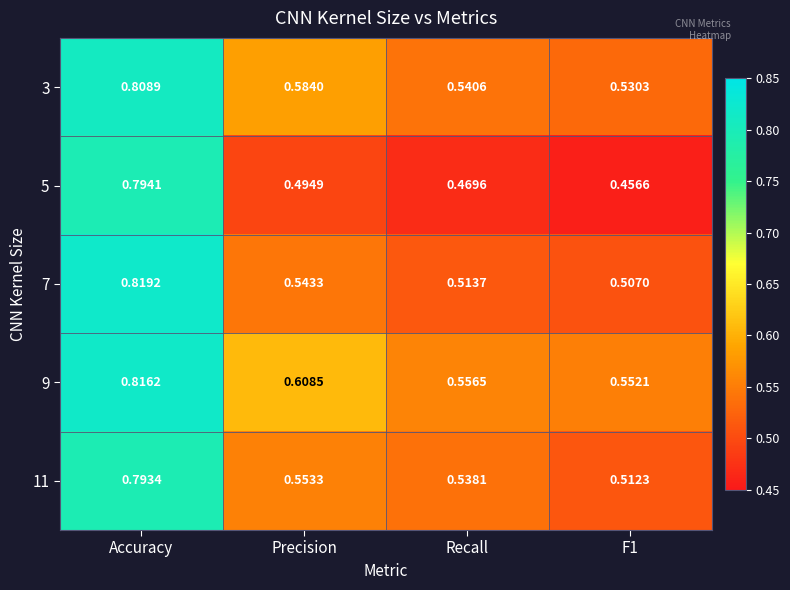

At which label does 11 reach its peak?

Accuracy